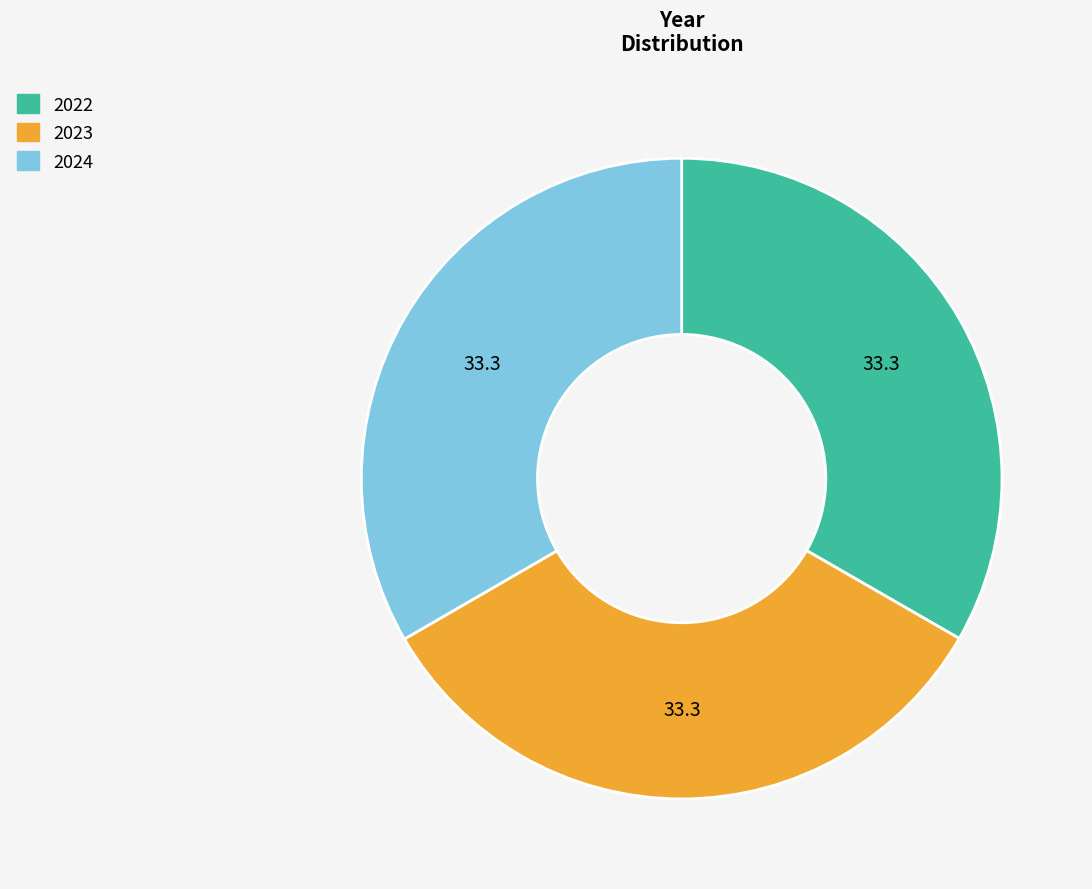

What is the ratio of the value at 2022 to the value at 2023?

1.0